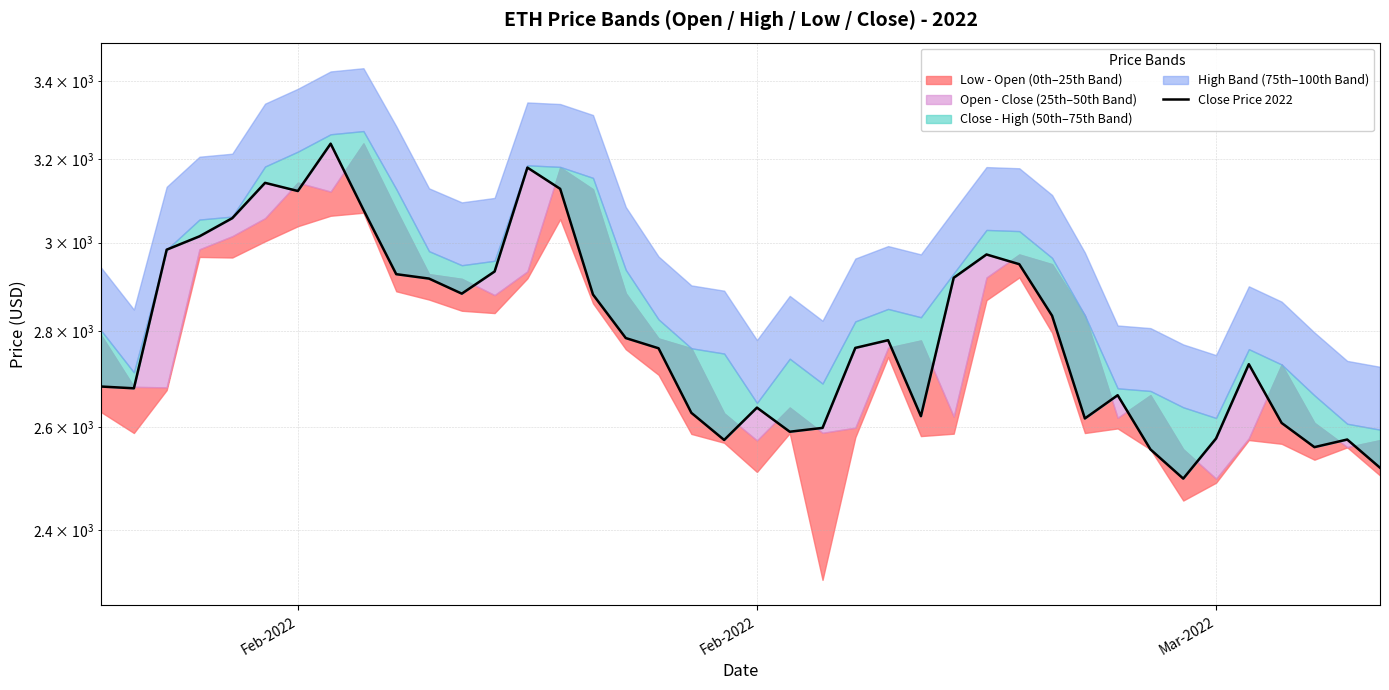

What is the difference between the maximum and second lowest values?

720.5